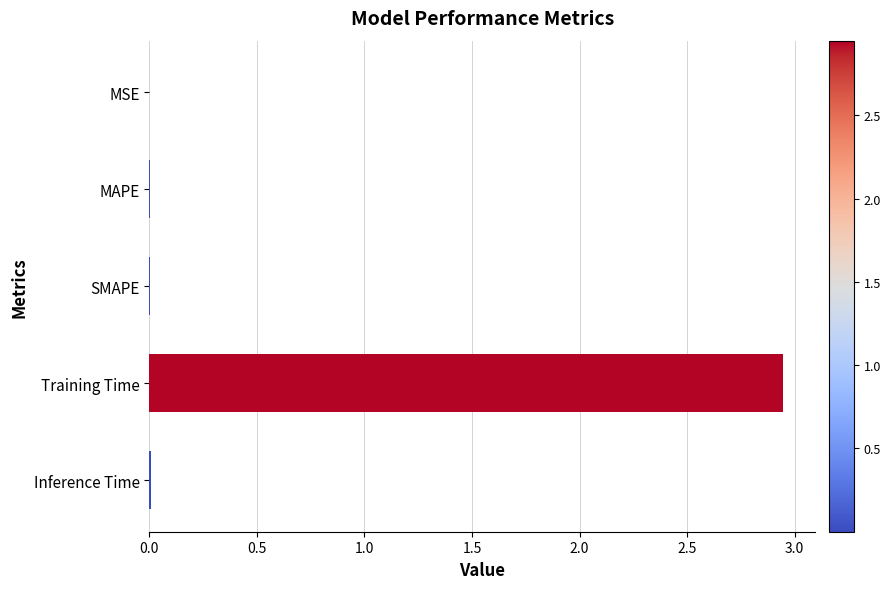

The value at SMAPE is 0.0. True or false?

True